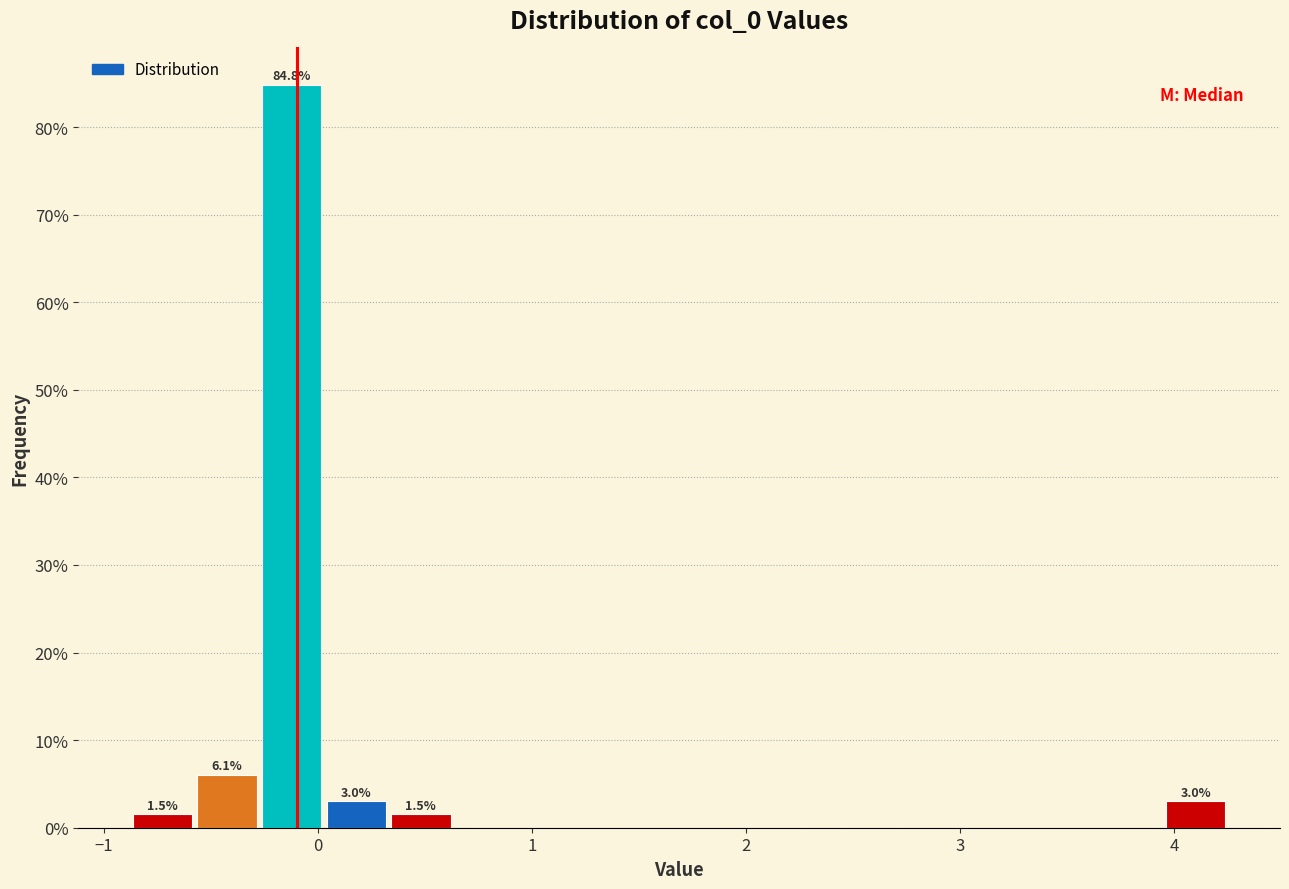

Around what value on the x-axis is the tallest bar? Give the approximate position of its centre, as read against the axis.

-0.1